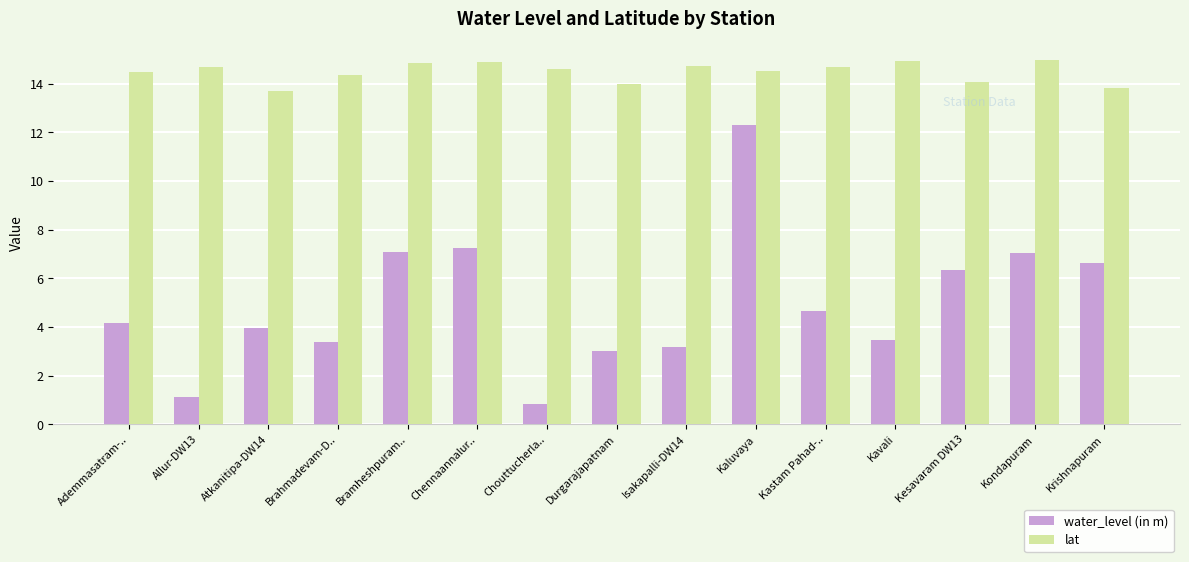

What is the maximum value shown in the chart?

15.0